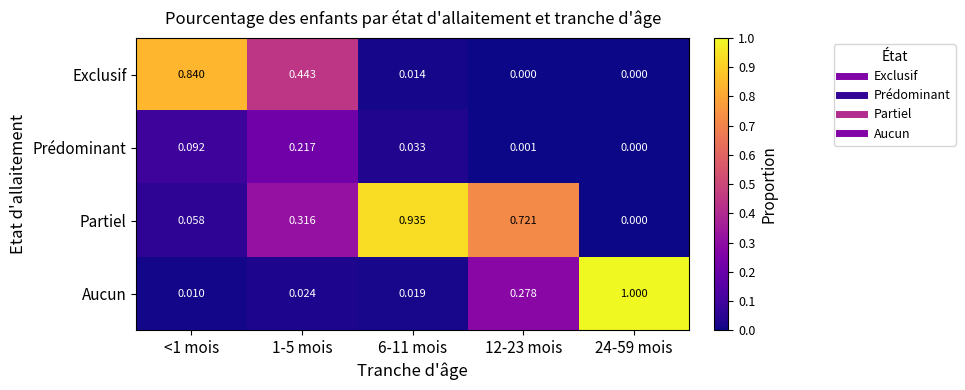

What is the greatest value displayed?

1.0